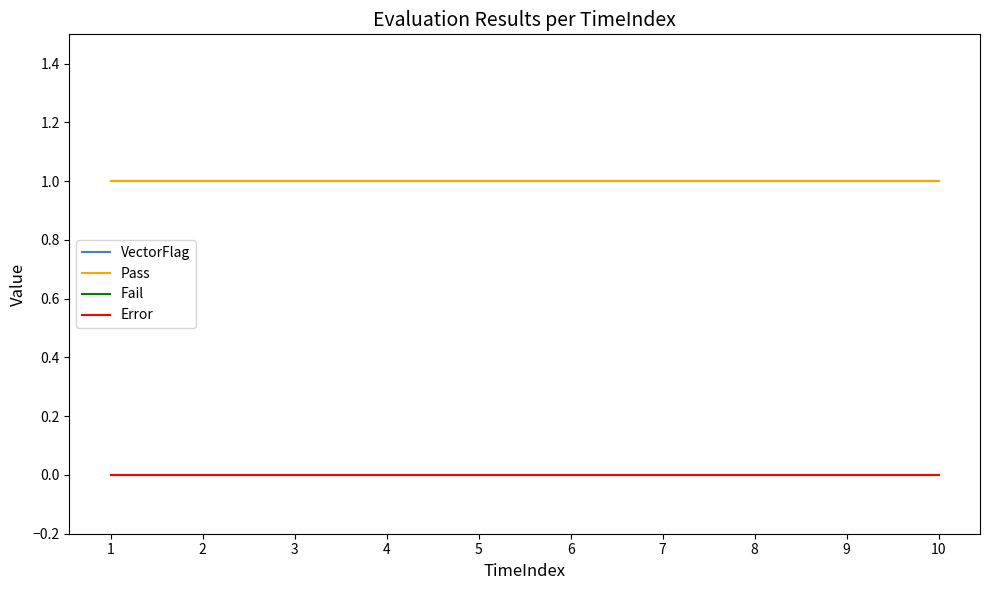

Reading left to right, transcribe all the data shown in this chart.

VectorFlag: 1	1	1	1	1	1	1	1	1	1
Pass: 1	1	1	1	1	1	1	1	1	1
Fail: 0	0	0	0	0	0	0	0	0	0
Error: 0	0	0	0	0	0	0	0	0	0